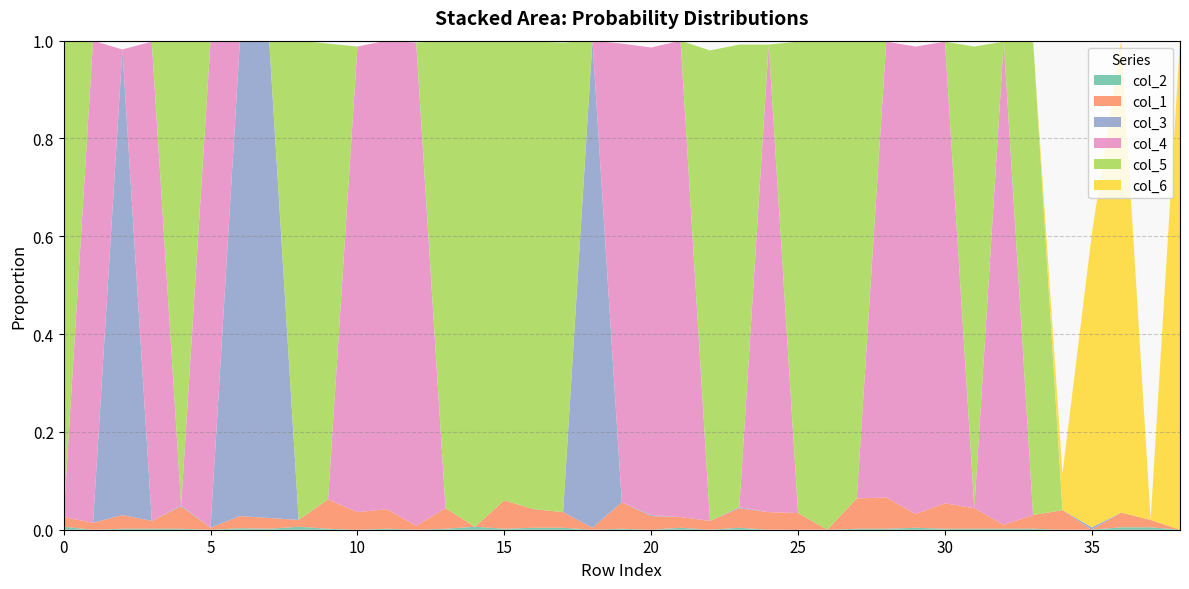

Reading left to right, what are all the values shown in this chart?

col_2: 0.0	0.0	0.0	0.0	0.0	0.0	0.0	0.0	0.0	0.0	0.0	0.0	0.0	0.0	0.0	0.0	0.0	0.0	0.0	0.0	0.0	0.0	0.0	0.0	0.0	0.0	0.0	0.0	0.0	0.0	0.0	0.0	0.0	0.0	0.0	0.0	0.0	0.0	0.0
col_1: 0.0	0.0	0.0	0.0	0.0	0.0	0.0	0.0	0.0	0.1	0.0	0.0	0.0	0.0	0.0	0.1	0.0	0.0	0.0	0.1	0.0	0.0	0.0	0.0	0.0	0.0	0.0	0.1	0.1	0.0	0.1	0.0	0.0	0.0	0.0	0.0	0.0	0.0	0.0
col_3: 0.0	0.0	1.0	0.0	0.0	0.0	1.0	1.0	0.0	0.0	0.0	0.0	0.0	0.0	0.0	0.0	0.0	0.0	1.0	0.0	0.0	0.0	0.0	0.0	0.0	0.0	0.0	0.0	0.0	0.0	0.0	0.0	0.0	0.0	0.0	0.0	0.0	0.0	0.0
col_4: 0.0	1.0	0.0	1.0	0.0	1.0	0.0	0.0	0.0	0.0	1.0	1.0	1.0	0.0	0.0	0.0	0.0	0.0	0.0	0.9	1.0	1.0	0.0	0.0	1.0	0.0	0.0	0.0	0.9	1.0	0.9	0.0	1.0	0.0	0.0	0.0	0.0	0.0	0.0
col_5: 1.0	0.0	0.0	0.0	0.9	0.0	0.0	0.0	1.0	0.9	0.0	0.0	0.0	1.0	1.0	0.9	1.0	1.0	0.0	0.0	0.0	0.0	1.0	0.9	0.0	1.0	1.0	0.9	0.0	0.0	0.0	0.9	0.0	1.0	0.0	0.0	0.0	0.0	0.0
col_6: 0.0	0.0	0.0	0.0	0.0	0.0	0.0	0.0	0.0	0.0	0.0	0.0	0.0	0.0	0.0	0.0	0.0	0.0	0.0	0.0	0.0	0.0	0.0	0.0	0.0	0.0	0.0	0.0	0.0	0.0	0.0	0.0	0.0	0.0	0.1	0.6	1.0	0.0	1.0